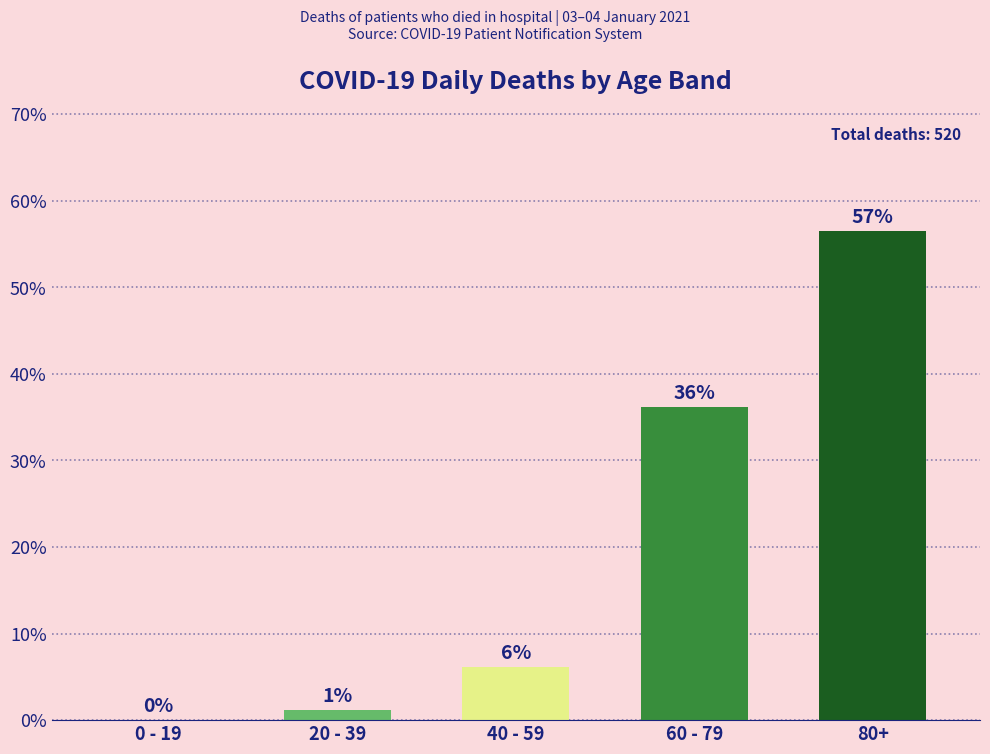

What is the value of the 5th bar from the left?

56.5